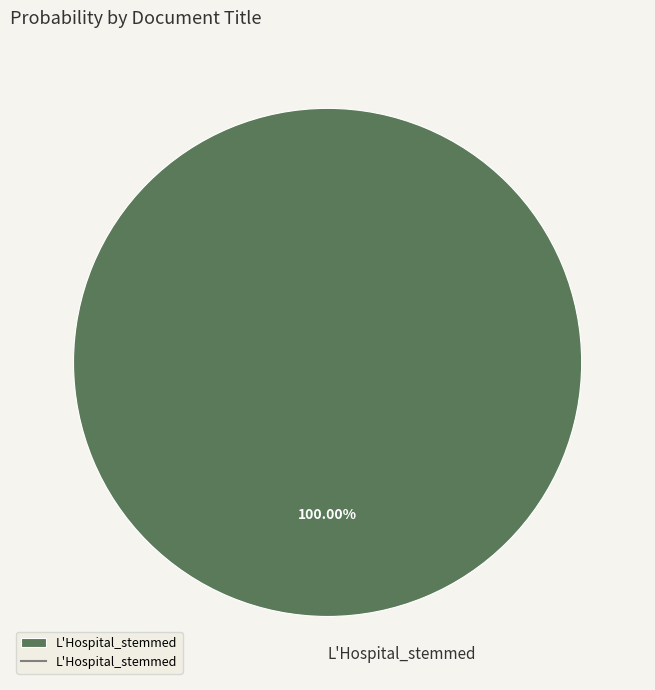

Rank the categories by value from highest to lowest.

L'Hospital_stemmed